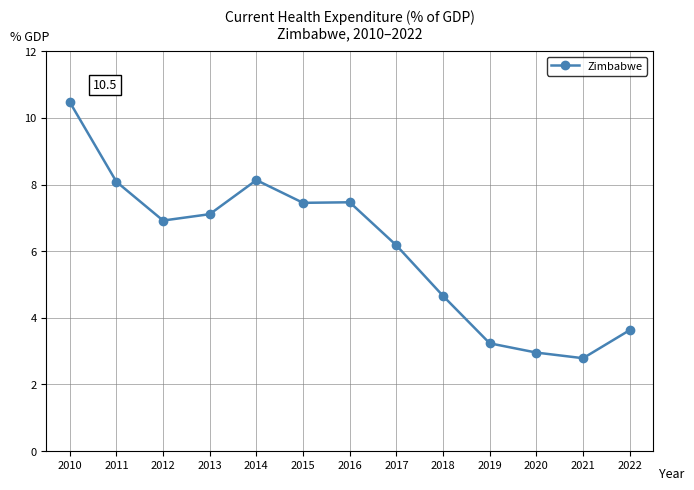

What is the change in value from 2017 to 2019?

-2.9